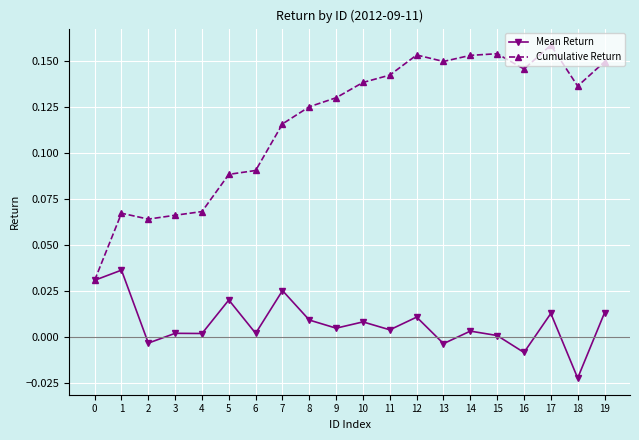

Which series has the largest total across all categories?

Cumulative Return